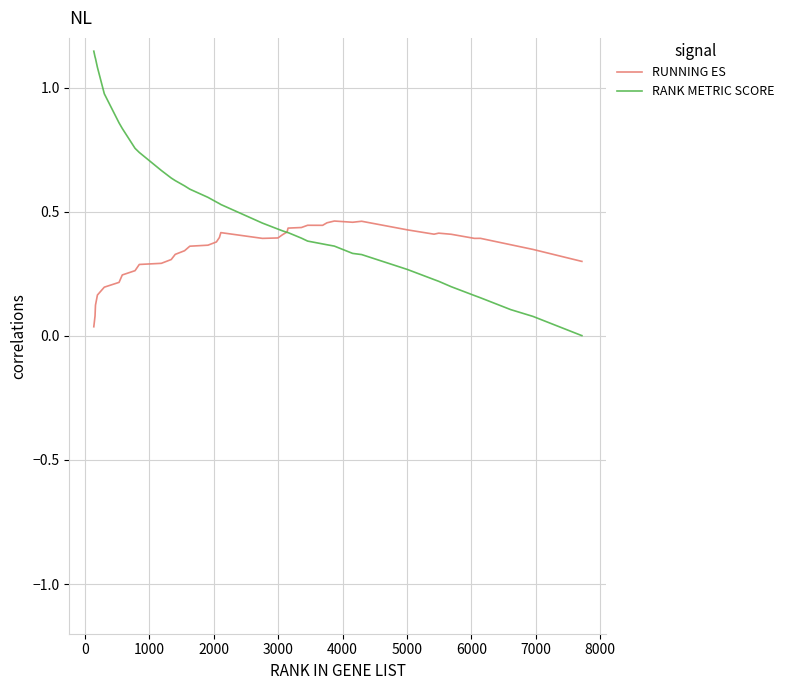

Which series has the widest spread of values?

RANK METRIC SCORE